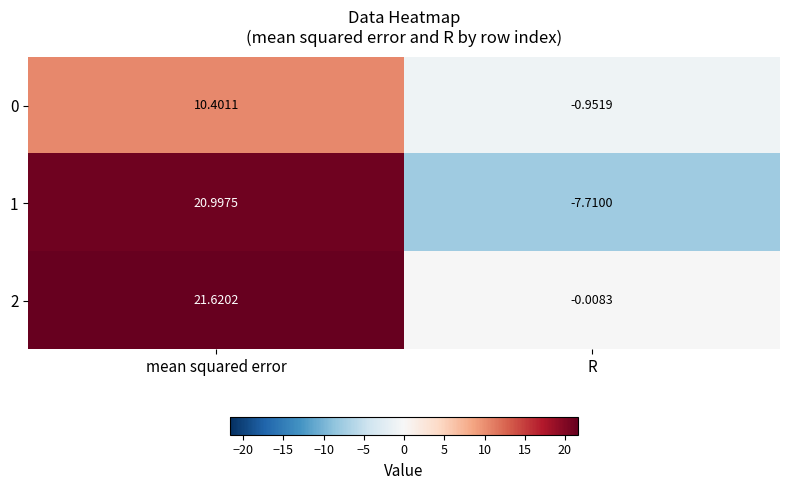

Is the value of 0 at R greater than the value of 1 at R?

Yes